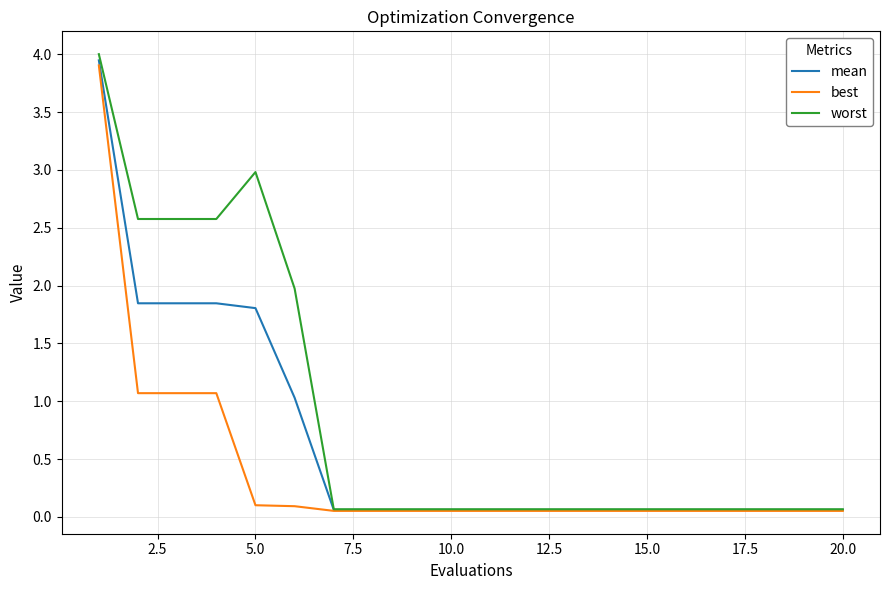

Which series has the largest total across all categories?

worst